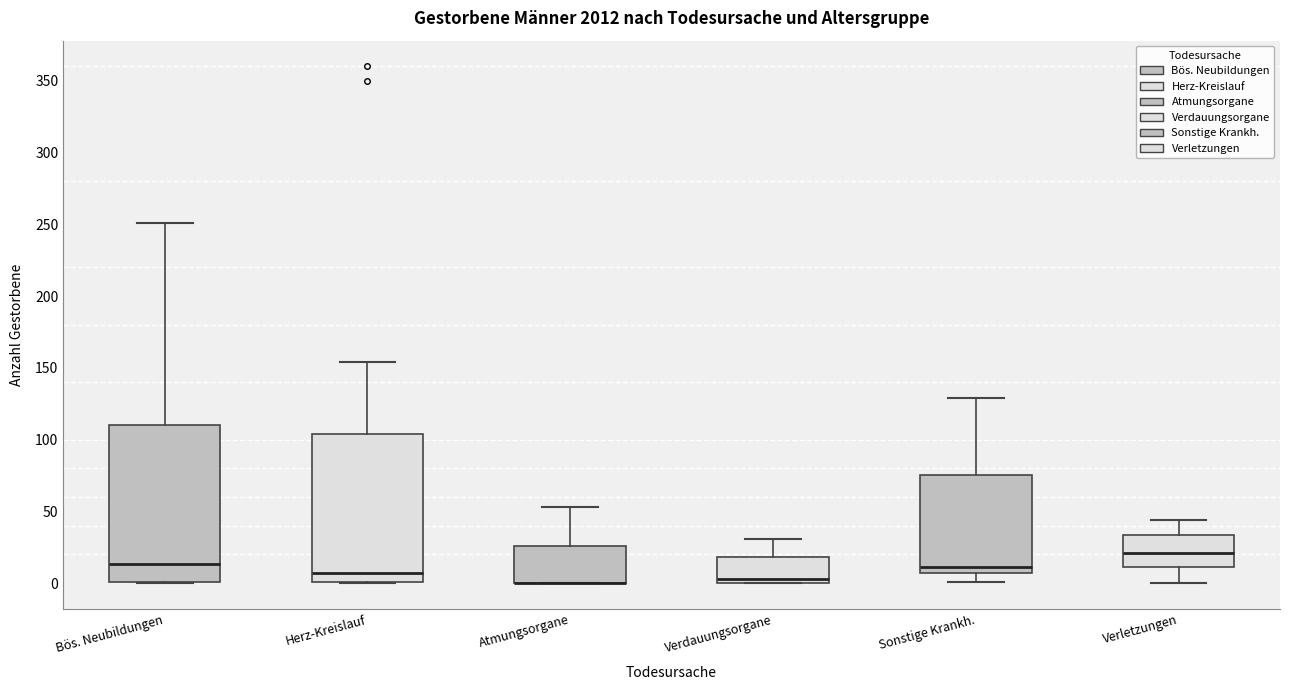

Reading left to right, transcribe this box plot: for each box, give where its median line is, the range the box spans, and where its two whiskers end, as read against the y-axis. The values are not printed on the chart, so give them approximately, as read against the axis.

Bös. Neubildungen: median 15, box 0 to 110, whiskers 0 to 250
Herz-Kreislauf: median 5, box 0 to 105, whiskers 0 to 155
Atmungsorgane: median 0 (drawn on the box's lower edge), box 0 to 25, whiskers 0 to 55
Verdauungsorgane: median 5, box 0 to 20, whiskers 0 to 30
Sonstige Krankh.: median 10, box 5 to 75, whiskers 0 to 130
Verletzungen: median 20, box 10 to 35, whiskers 0 to 45